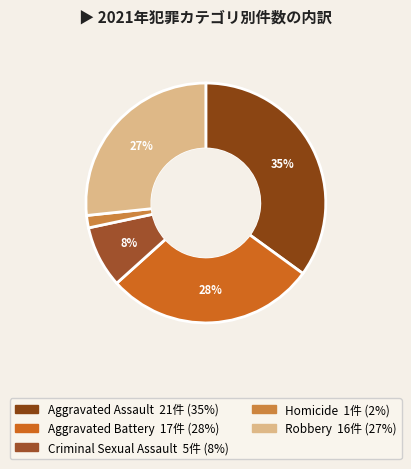

Does any single category account for the majority?

No